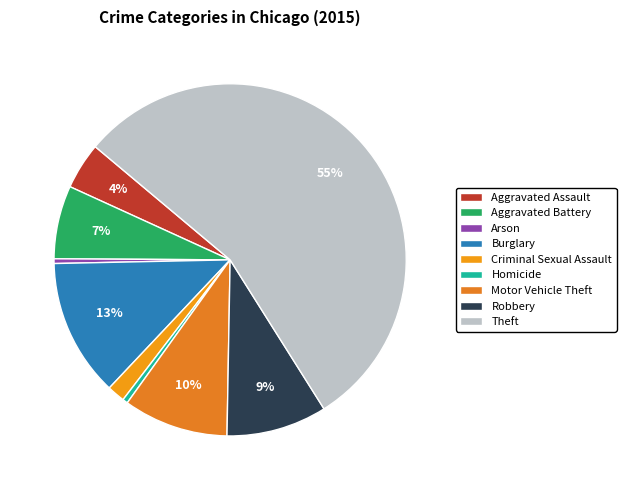

True or false: Robbery accounts for 9% of the total.

True